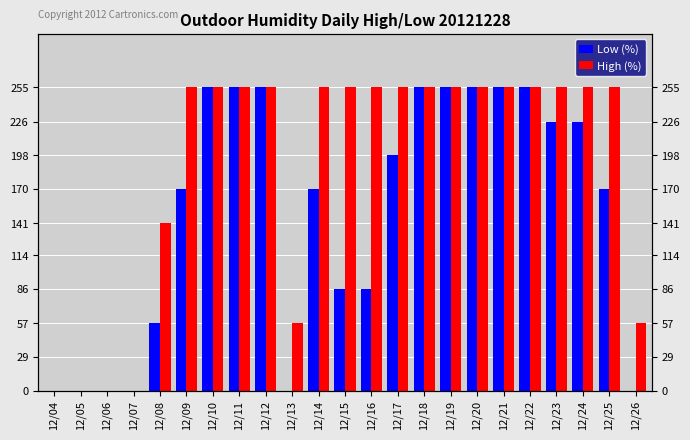

What is the maximum value for Low (%)?

255